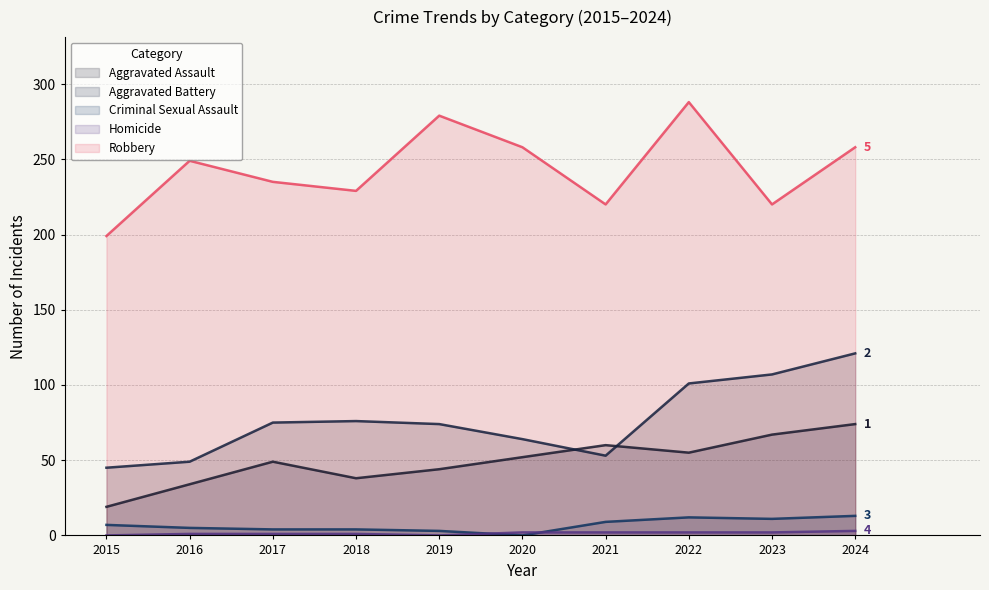

True or false: Homicide and Aggravated Assault cross at least once.

False